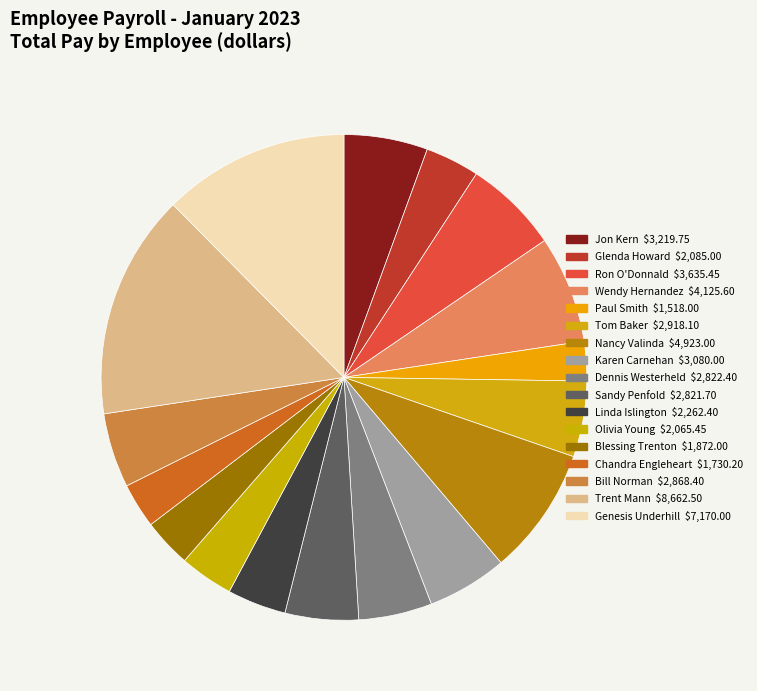

Rank the categories by value from highest to lowest.

Trent Mann, Genesis Underhill, Nancy Valinda, Wendy Hernandez, Ron O'Donnald, Jon Kern, Karen Carnehan, Tom Baker, Bill Norman, Dennis Westerheld, Sandy Penfold, Linda Islington, Glenda Howard, Olivia Young, Blessing Trenton, Chandra Engleheart, Paul Smith